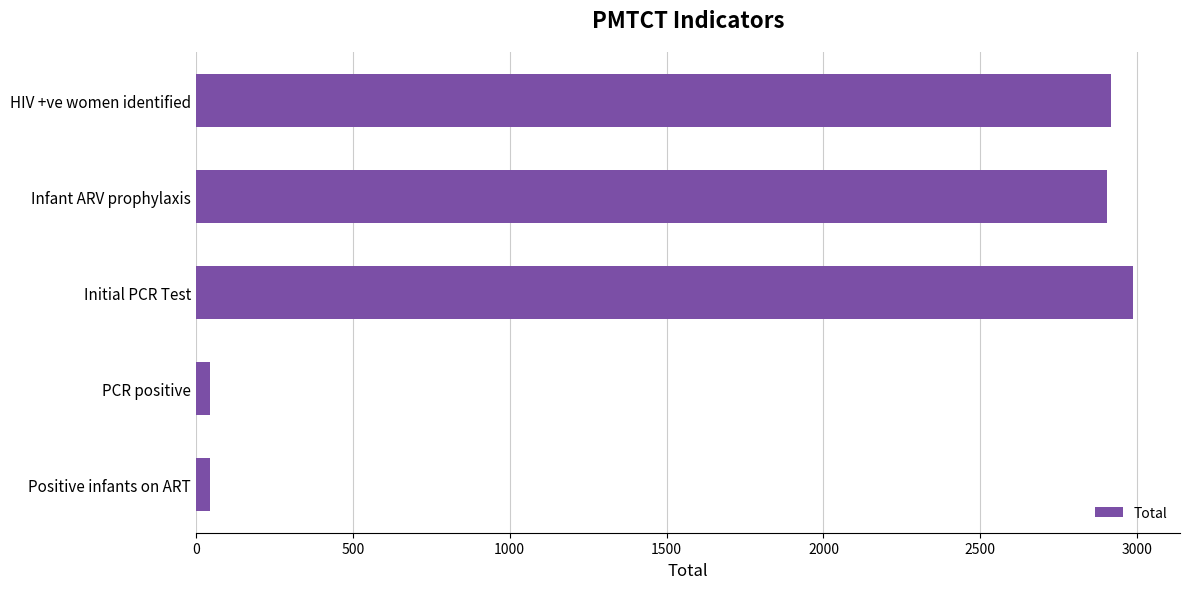

Which has a higher value, PCR positive or Infant ARV prophylaxis?

Infant ARV prophylaxis